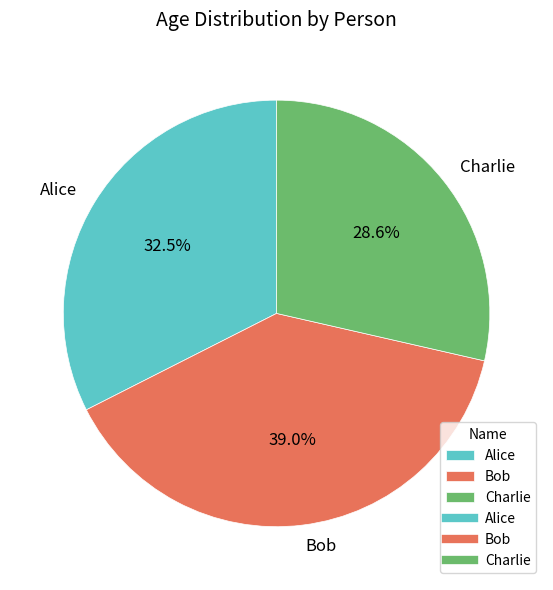

What is the ratio of the value at Alice to the value at Charlie?

1.1